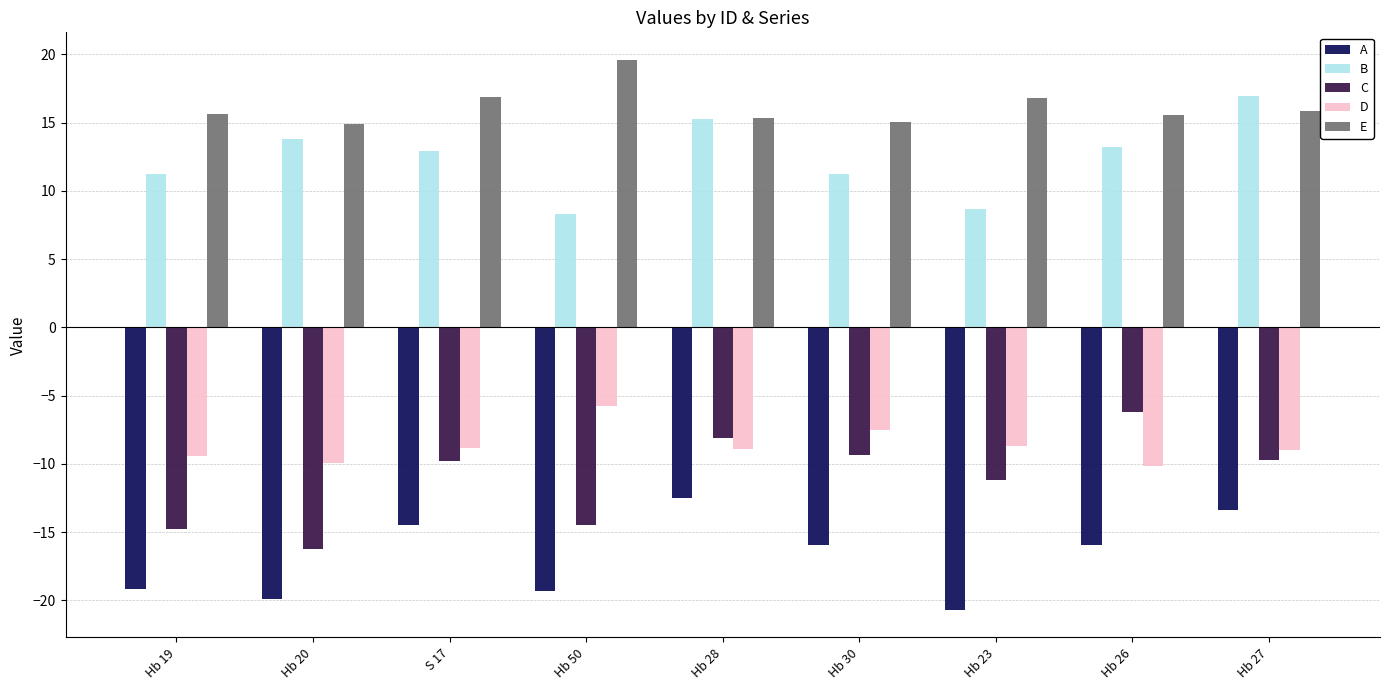

What is the difference between the second highest and minimum values in the A series?

7.3